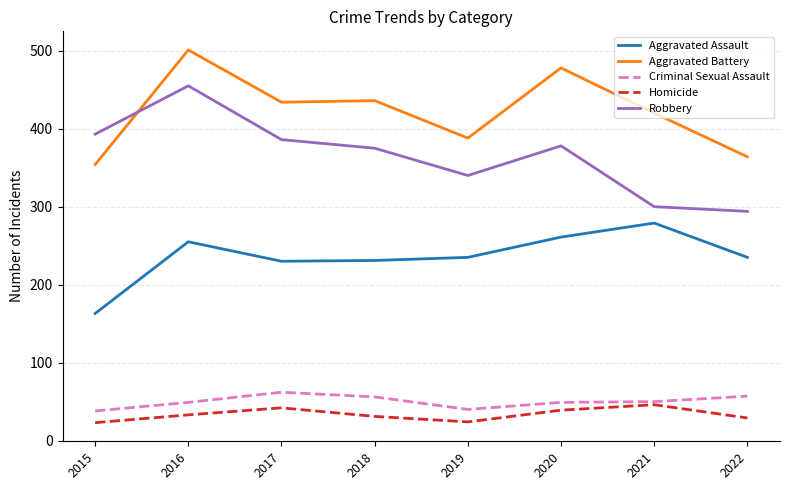

What is the minimum value shown in the chart?

23